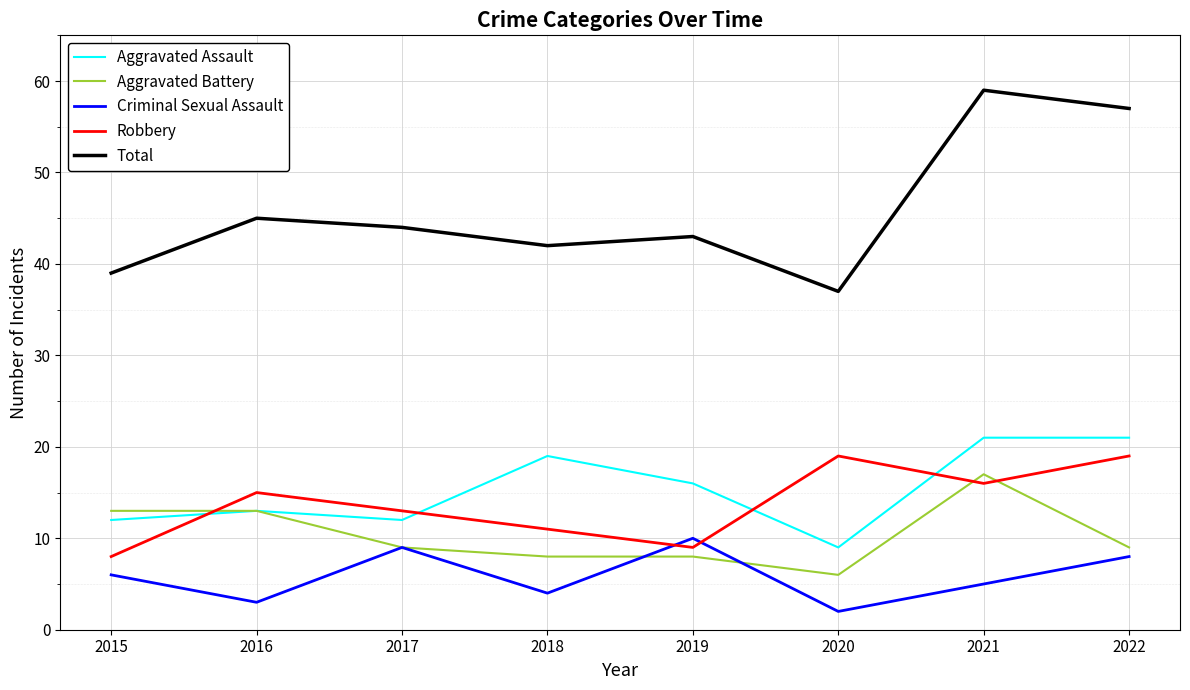

List the series in order of their peak value, lowest first.

Criminal Sexual Assault, Aggravated Battery, Robbery, Aggravated Assault, Total